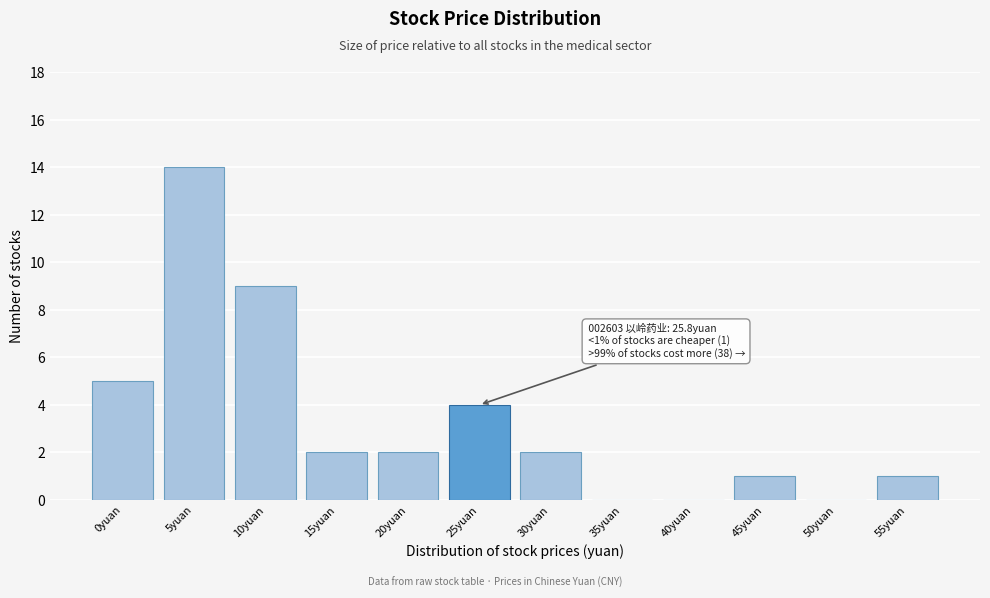

Reading right to left, what are all the values shown in this chart?

55yuan=1	50yuan=0	45yuan=1	40yuan=0	35yuan=0	30yuan=2	25yuan=4	20yuan=2	15yuan=2	10yuan=9	5yuan=14	0yuan=5